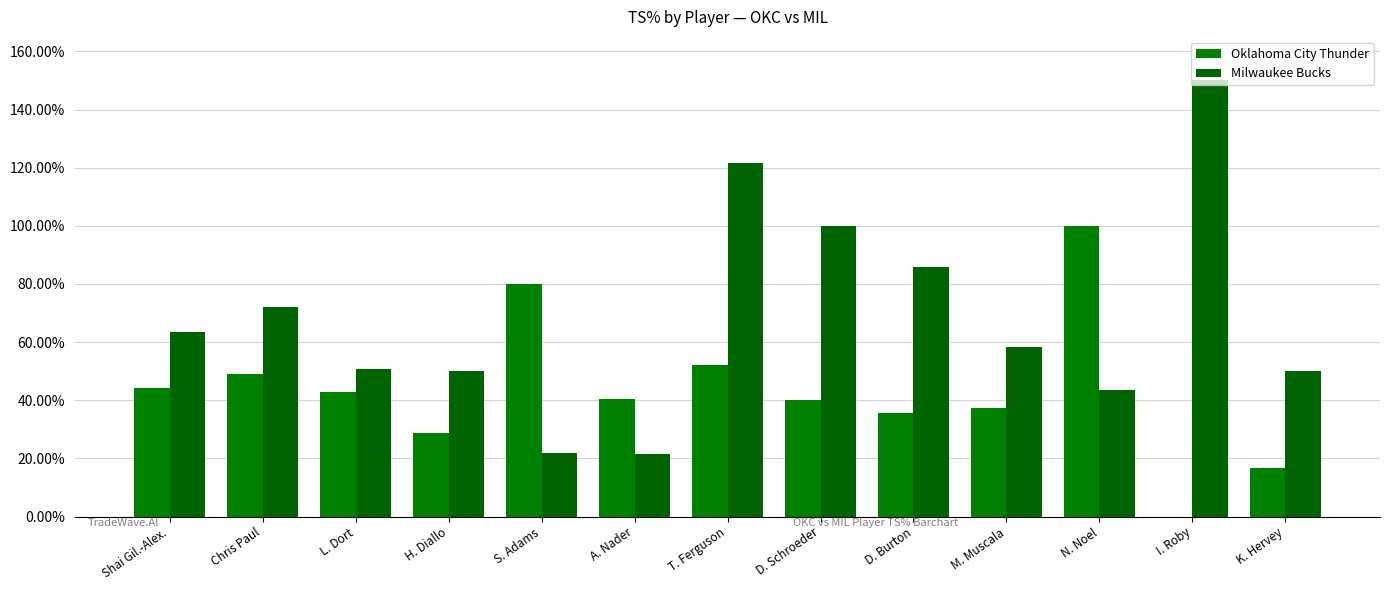

Where is Oklahoma City Thunder nearest to the value 0?

I. Roby